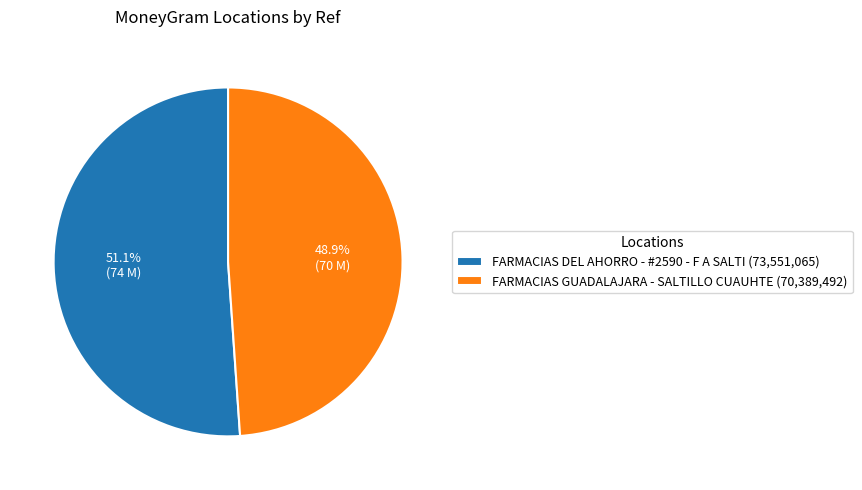

Count the number of slices in the pie.

2